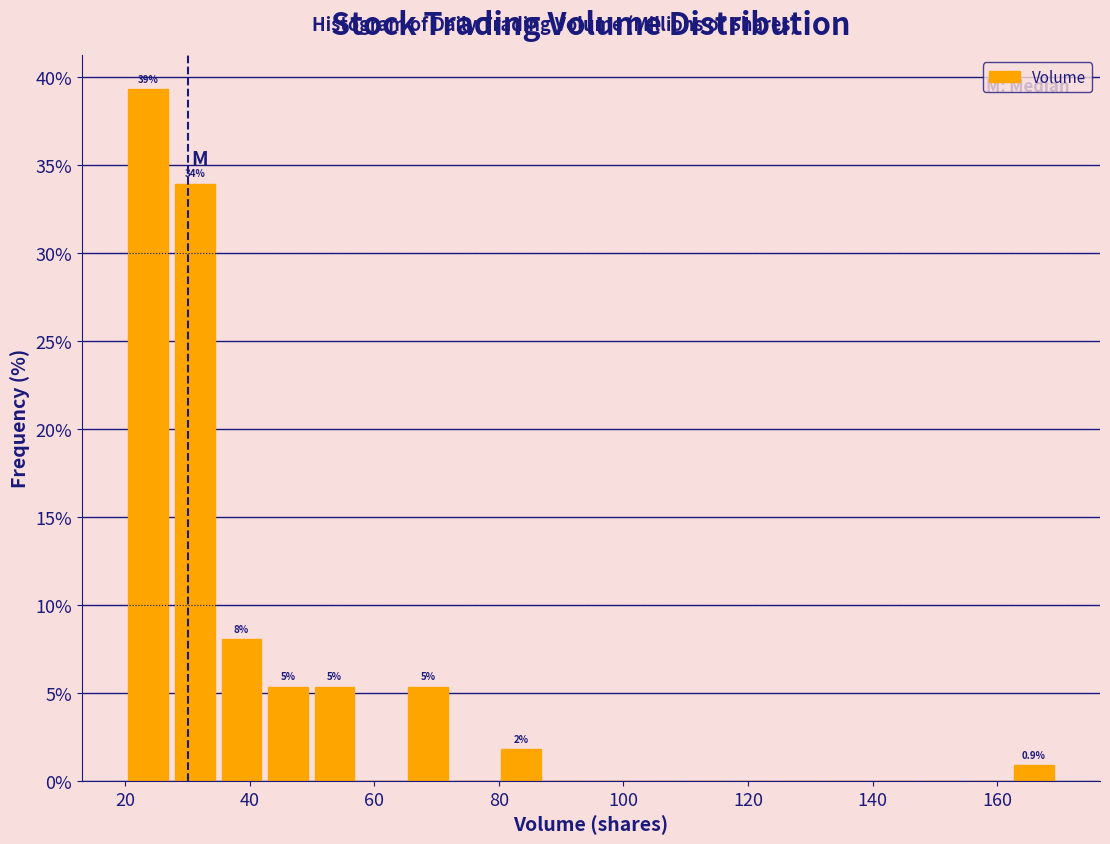

Read against the x-axis, roughly where is the centre of the tallest bar?

24